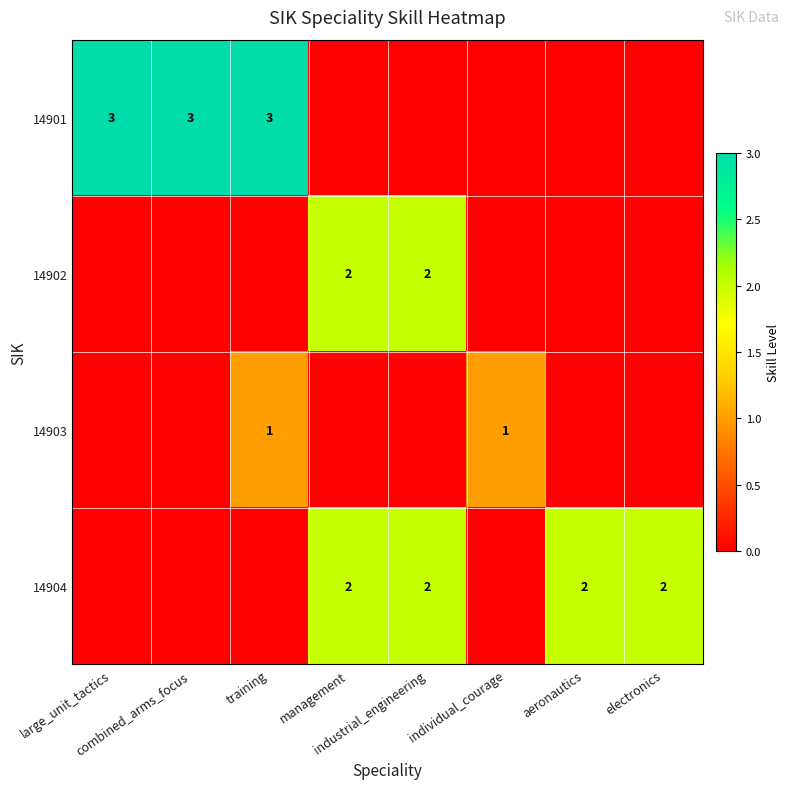

Which series has the largest total across all categories?

14901